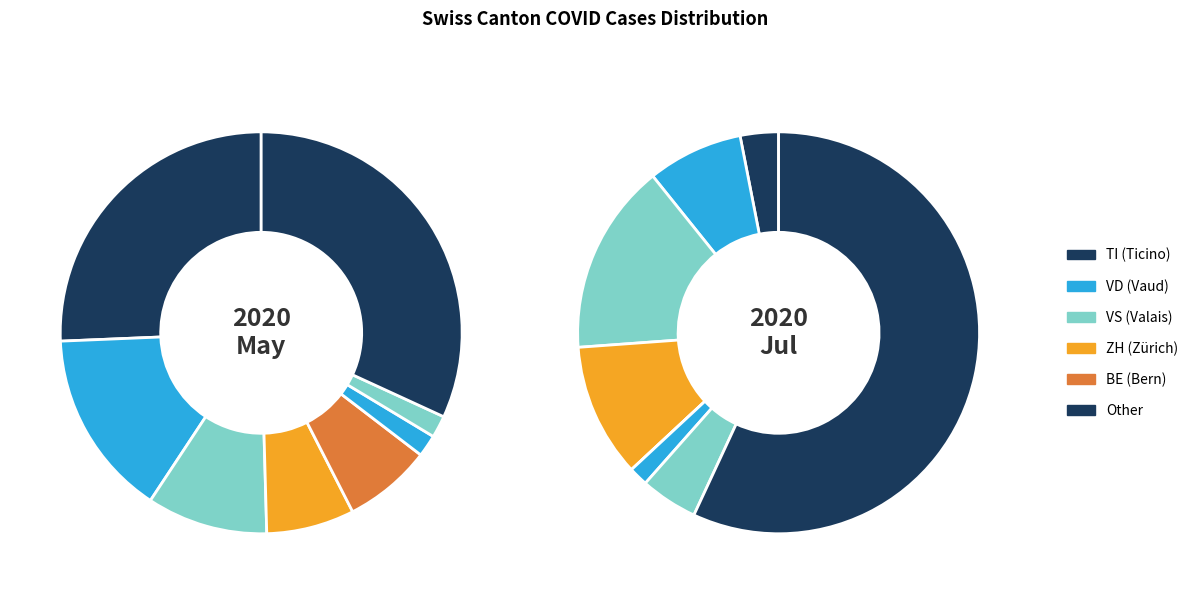

Does any single category account for the majority?

No